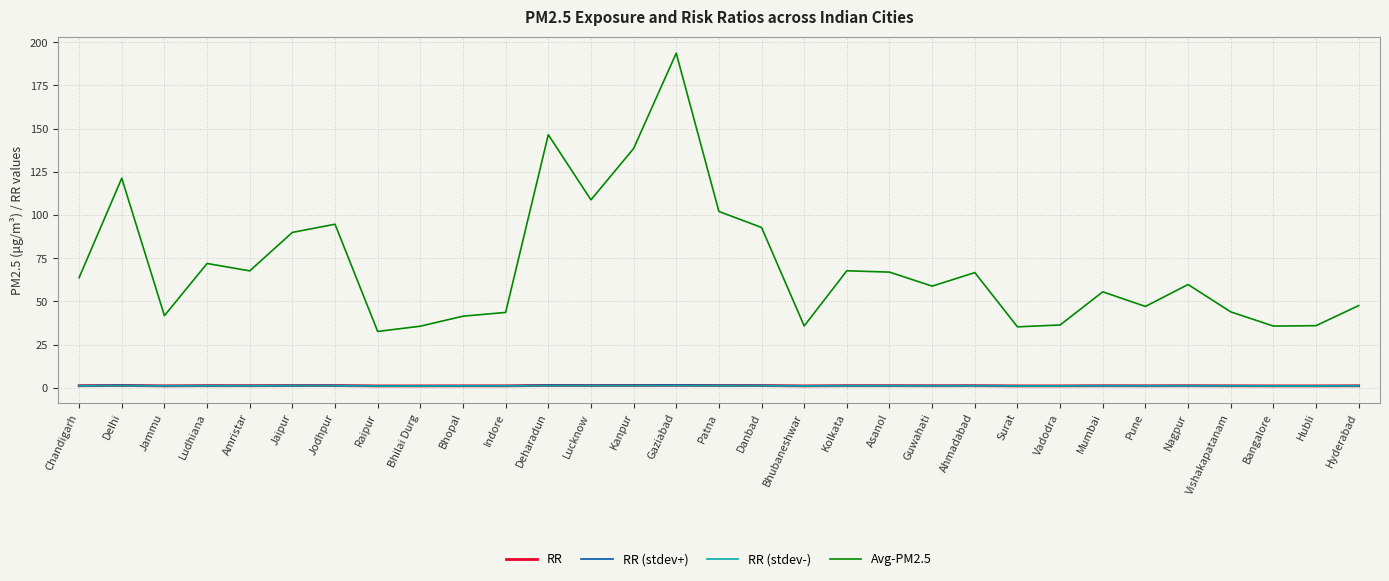

Which series has the largest total across all categories?

Avg-PM2.5